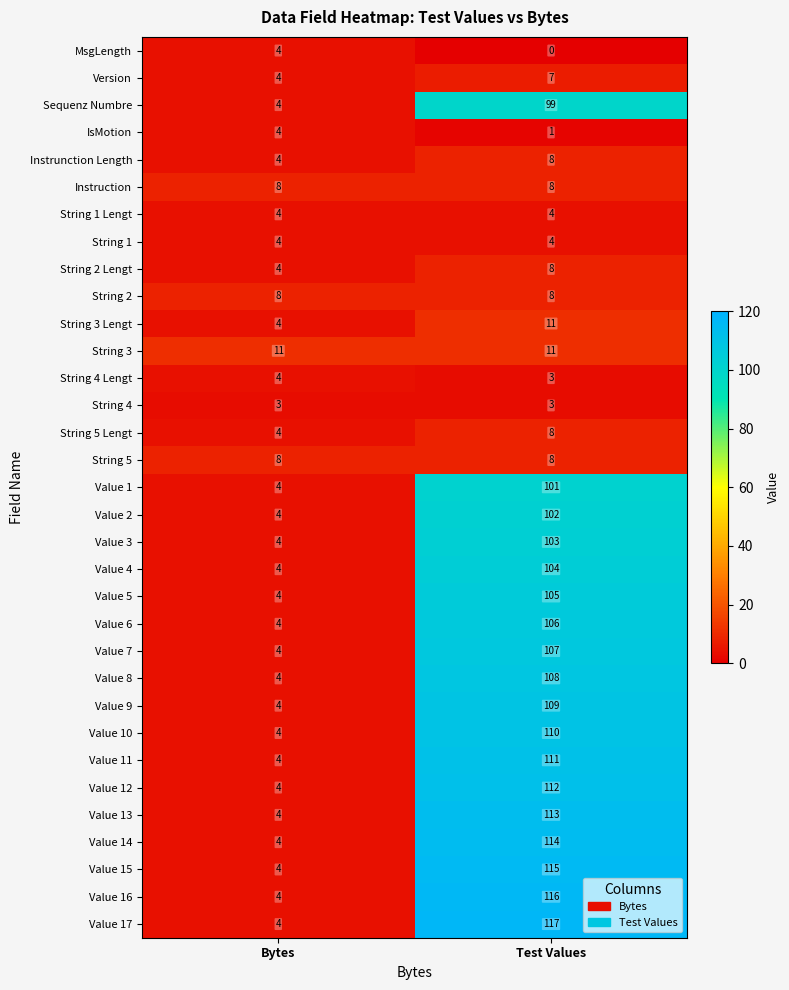

At which category does the chart reach its minimum across all series?

Test Values